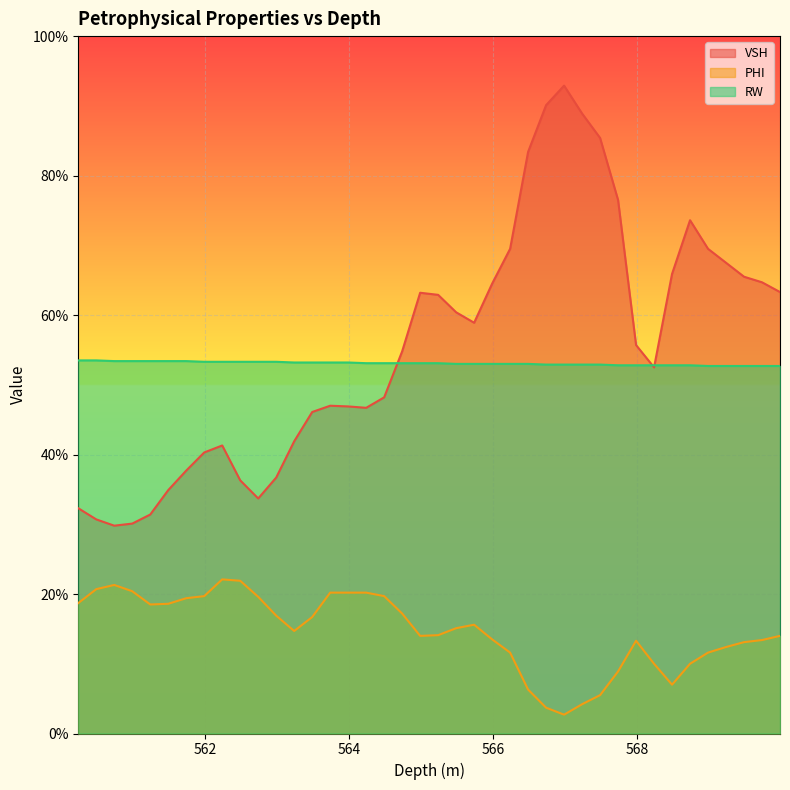

True or false: RW has more than 0 points higher than both neighbors.

False